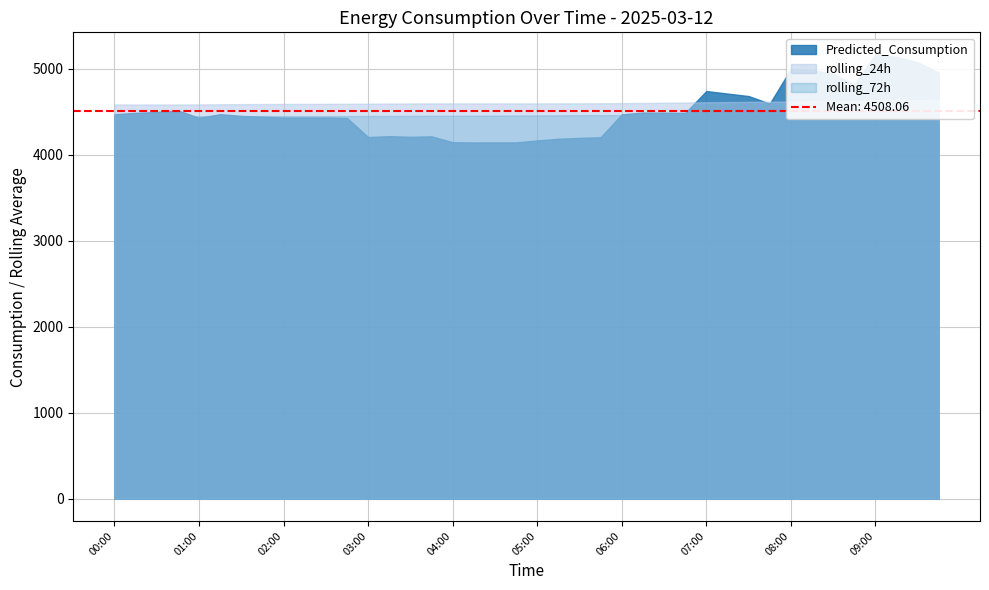

Reading right to left, extract all data points from this chart.

rolling_24h: 09:45=4636.4	09:30=4634.0	09:15=4631.5	09:00=4628.4	08:45=4625.5	08:30=4622.2	08:15=4619.4	08:00=4616.8	07:45=4614.8	07:30=4612.7	07:15=4610.9	07:00=4608.0	06:45=4605.1	06:30=4601.9	06:15=4599.4	06:00=4597.8	05:45=4596.4	05:30=4595.7	05:15=4595.4	05:00=4594.9	04:45=4594.8	04:30=4594.8	04:15=4594.9	04:00=4594.9	03:45=4594.9	03:30=4594.1	03:15=4593.4	03:00=4591.6	02:45=4590.5	02:30=4589.9	02:15=4588.9	02:00=4588.6	01:45=4587.2	01:30=4586.2	01:15=4584.8	01:00=4582.6	00:45=4582.3	00:30=4582.3	00:15=4582.1	00:00=4582.4
rolling_72h: 09:45=4471.6	09:30=4471.3	09:15=4470.8	09:00=4470.0	08:45=4469.4	08:30=4468.6	08:15=4468.0	08:00=4467.4	07:45=4466.7	07:30=4466.0	07:15=4465.2	07:00=4464.4	06:45=4463.4	06:30=4462.2	06:15=4461.0	06:00=4459.9	05:45=4458.9	05:30=4457.9	05:15=4456.7	05:00=4455.7	04:45=4454.7	04:30=4453.8	04:15=4452.7	04:00=4451.9	03:45=4451.1	03:30=4450.0	03:15=4449.0	03:00=4448.5	02:45=4448.2	02:30=4448.0	02:15=4448.0	02:00=4448.1	01:45=4447.6	01:30=4447.6	01:15=4447.4	01:00=4447.1	00:45=4447.3	00:30=4448.0	00:15=4448.4	00:00=4448.8
Predicted_Consumption: 09:45=4951.7	09:30=5071.9	09:15=5135.5	09:00=5162.6	08:45=4814.7	08:30=4936.1	08:15=4987.0	08:00=4995.8	07:45=4592.7	07:30=4680.4	07:15=4709.3	07:00=4738.7	06:45=4484.3	06:30=4487.5	06:15=4488.1	06:00=4467.8	05:45=4201.7	05:30=4193.9	05:15=4184.0	05:00=4164.6	04:45=4141.7	04:30=4141.6	04:15=4141.1	04:00=4143.9	03:45=4212.6	03:30=4206.8	03:15=4214.6	03:00=4203.7	02:45=4425.8	02:30=4431.5	02:15=4431.5	02:00=4429.9	01:45=4439.7	01:30=4449.5	01:15=4469.9	01:00=4427.4	00:45=4513.2	00:30=4495.7	00:15=4484.5	00:00=4469.4